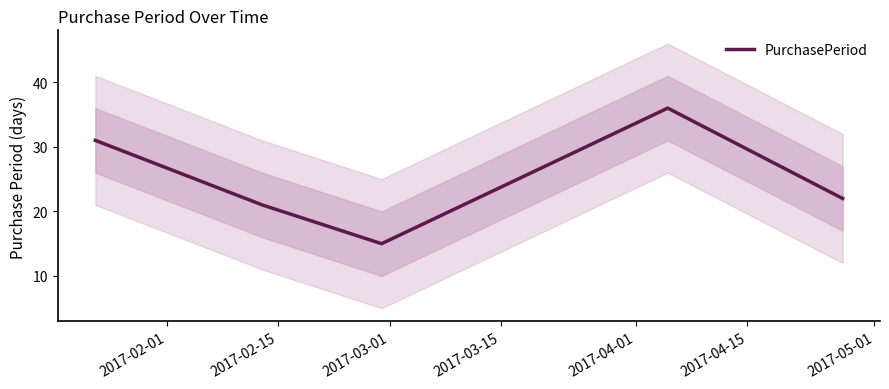

What is the ratio of the value at 2017-02-15 to the value at 2017-02-01?

0.7